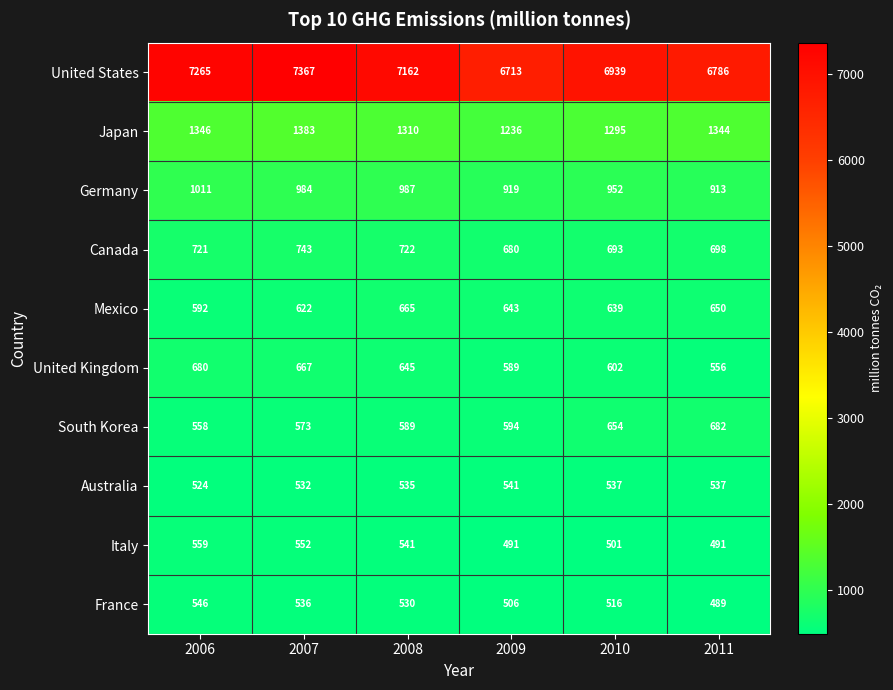

Where is Italy nearest to the value 525?

2008